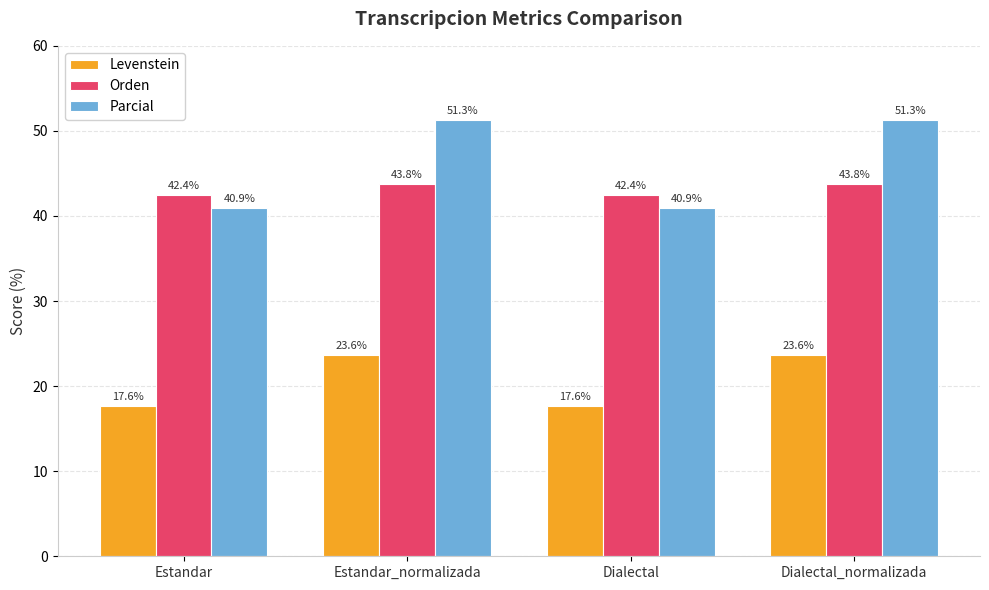

Rank the series by their maximum value, from highest to lowest.

Parcial, Orden, Levenstein